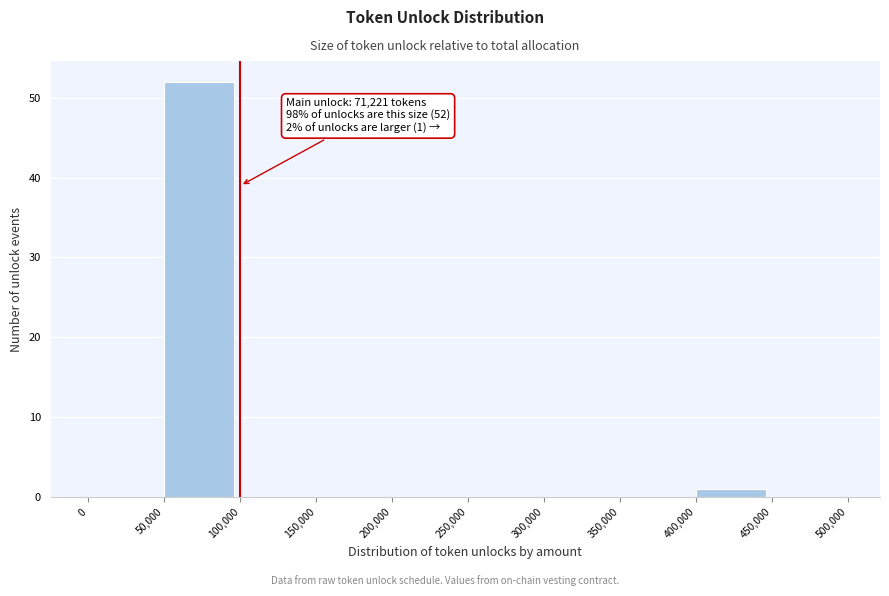

Over which range of the x-axis is the bar tallest?

50,000 to 100,000